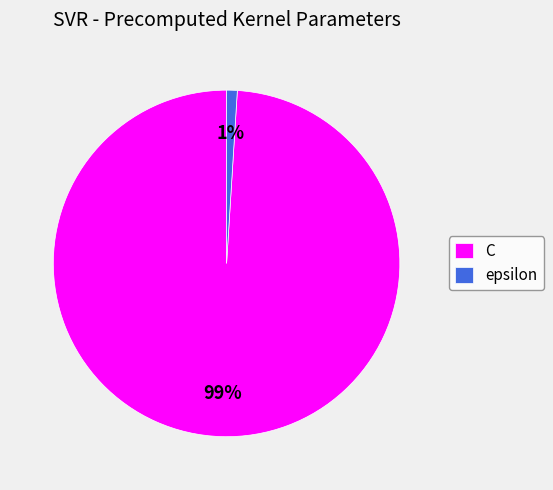

Rank the categories by value from highest to lowest.

C, epsilon